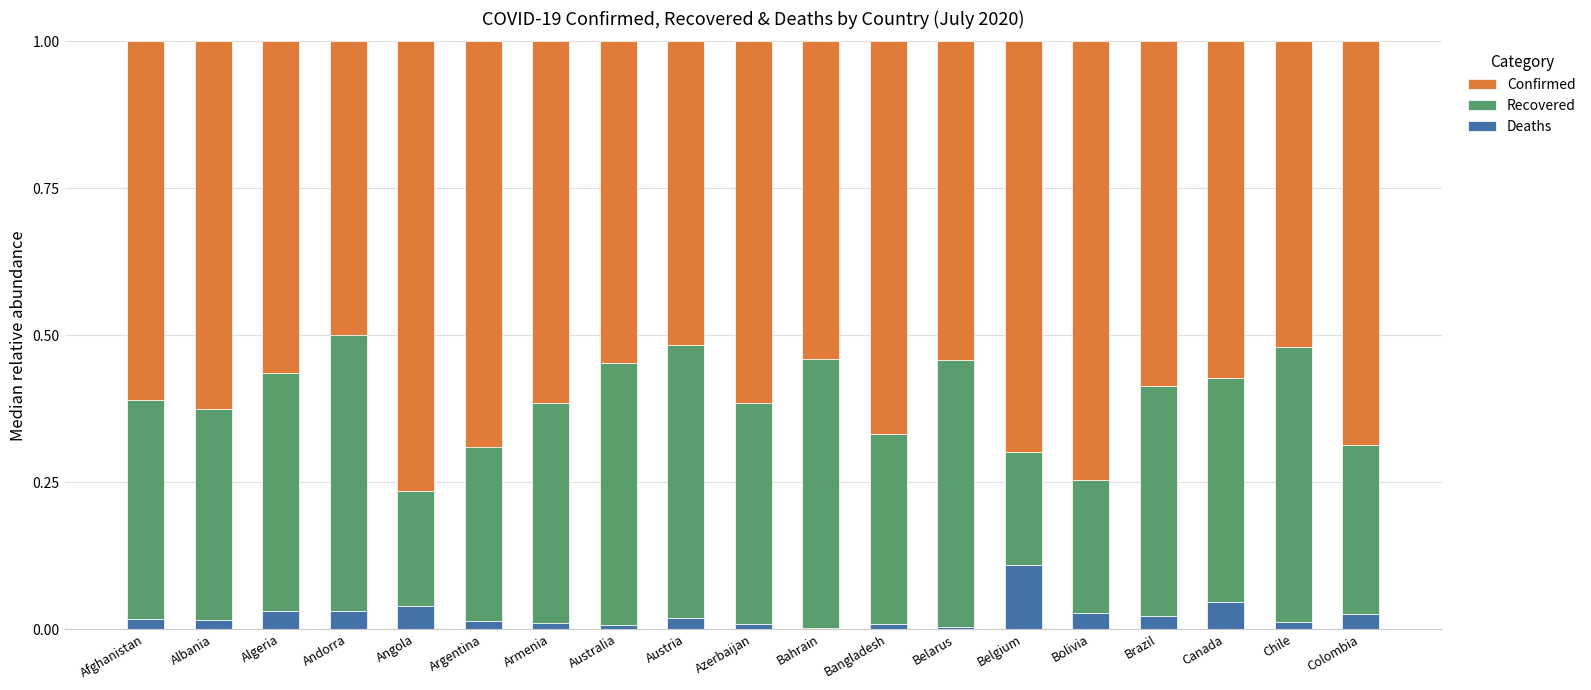

What is the label of the 6th bar from the left?

Argentina